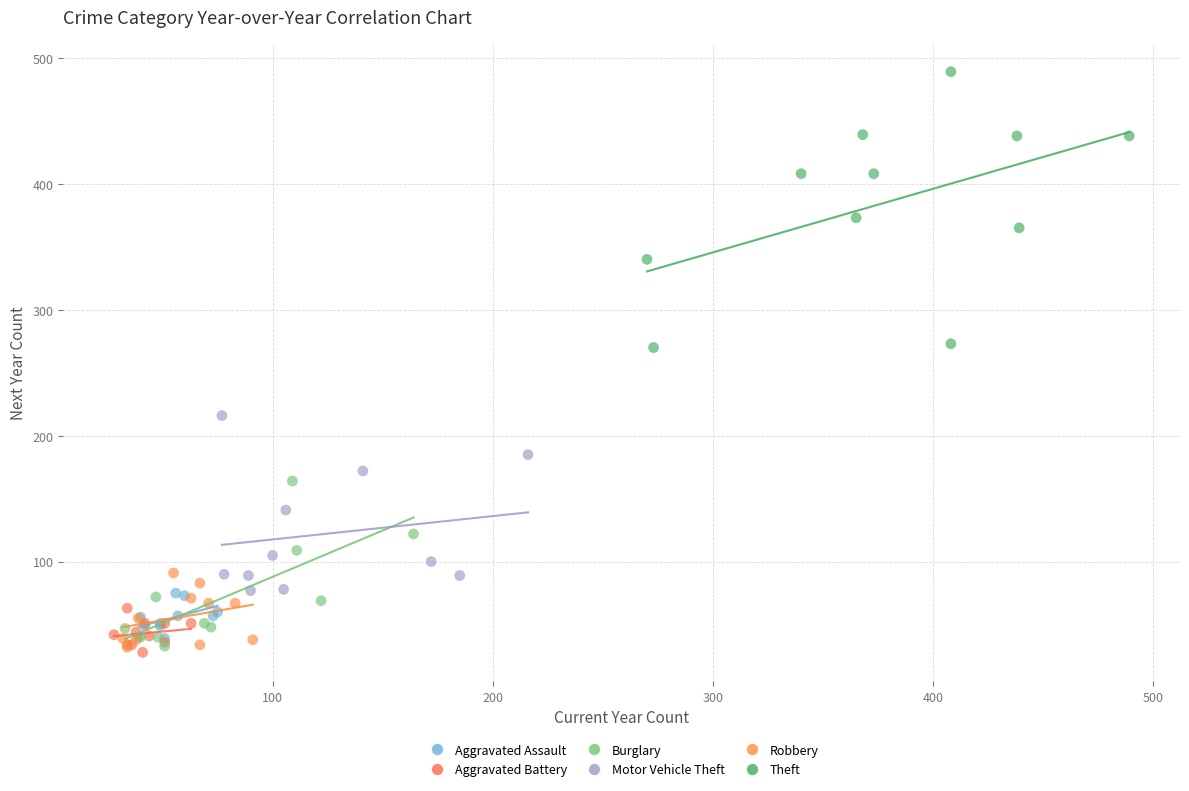

What are all the series names shown in the legend?

Aggravated Assault, Aggravated Battery, Burglary, Motor Vehicle Theft, Robbery, Theft